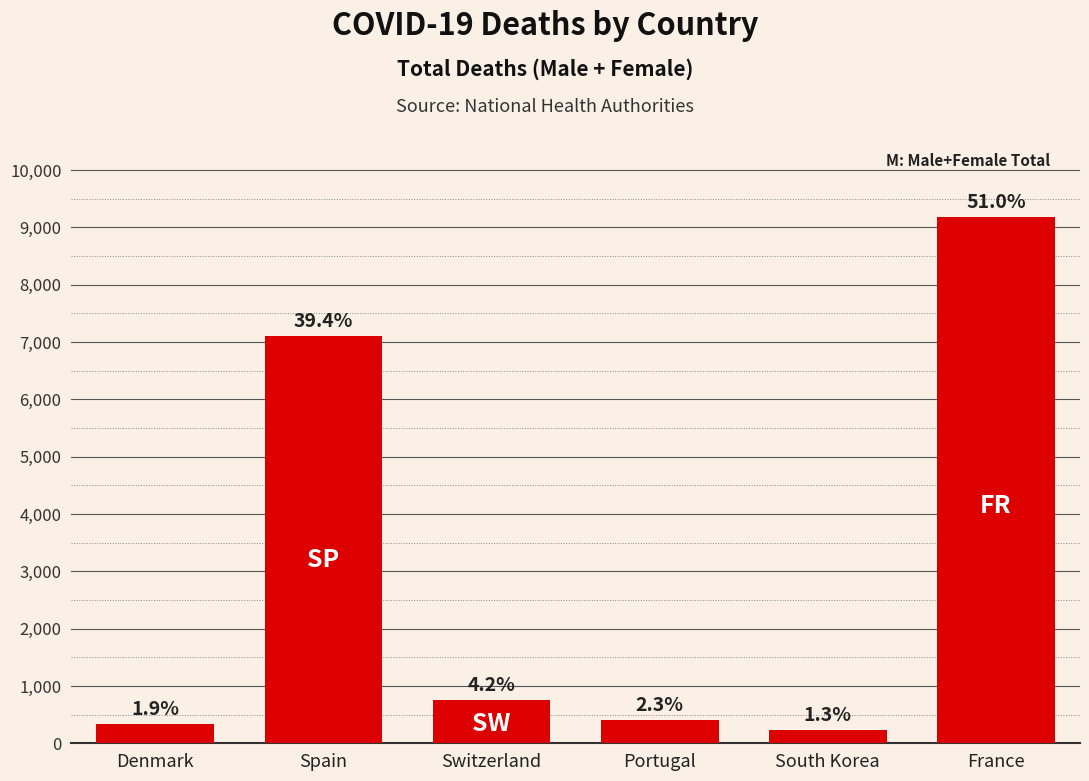

What is the difference between the values at Denmark and South Korea?

104